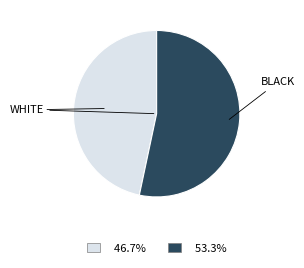

Which slice represents more than half of the pie?

BLACK